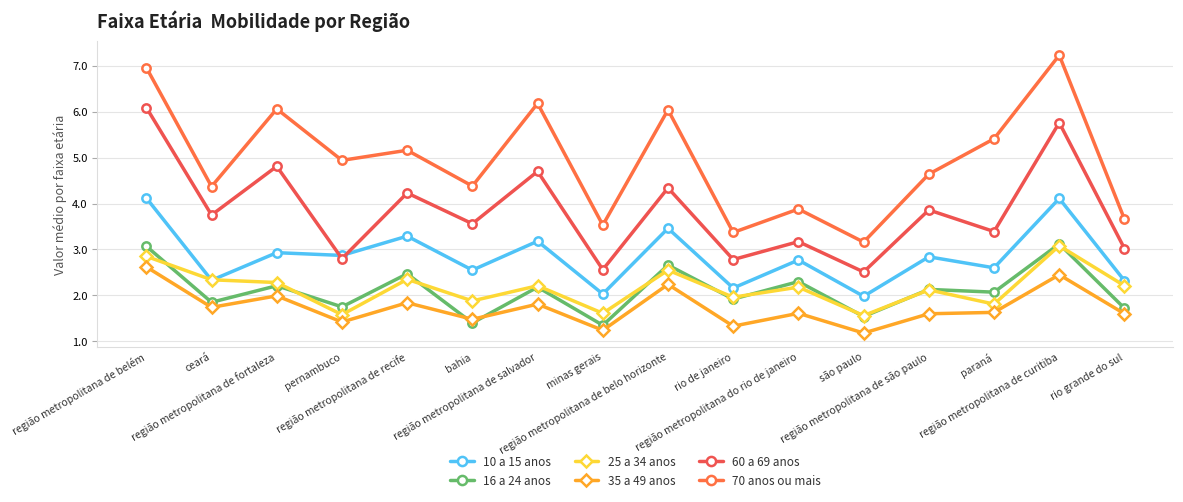

What is the difference between the maximum and minimum values in the 25 a 34 anos series?

1.5